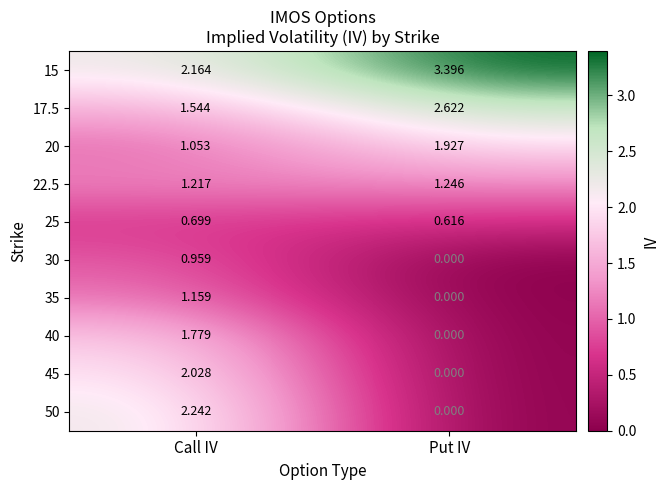

At which category does the chart reach its minimum across all series?

Put IV